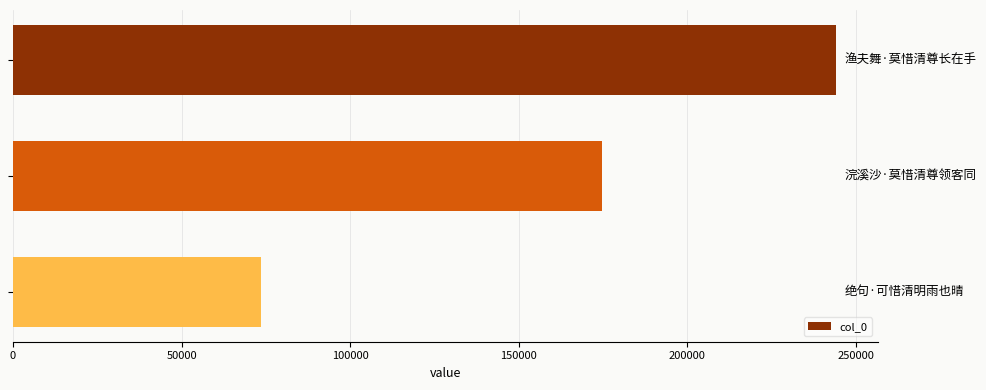

What is the minimum value shown in the chart?

73653